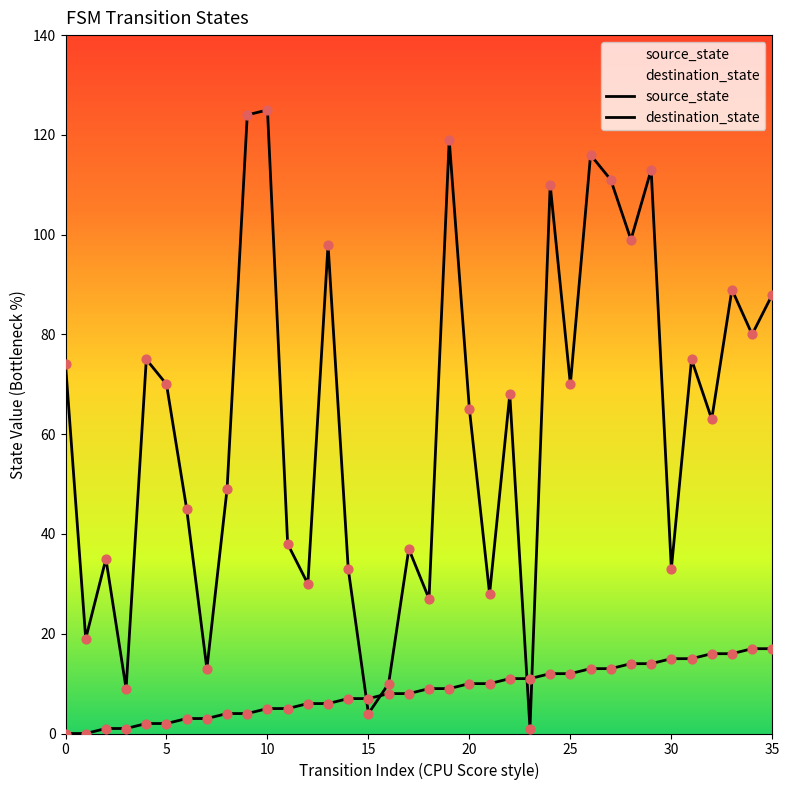

Which series contains the highest Y value?

destination_state